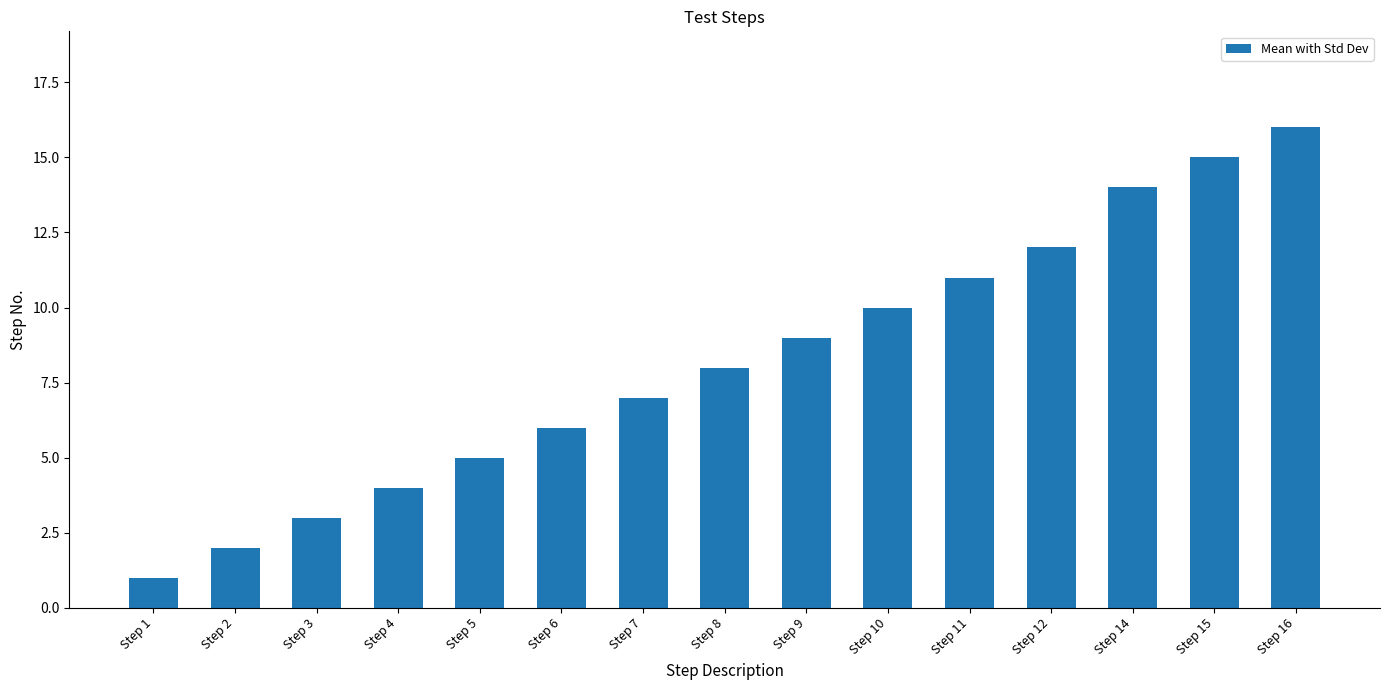

What is the value of the 4th bar from the left?

4